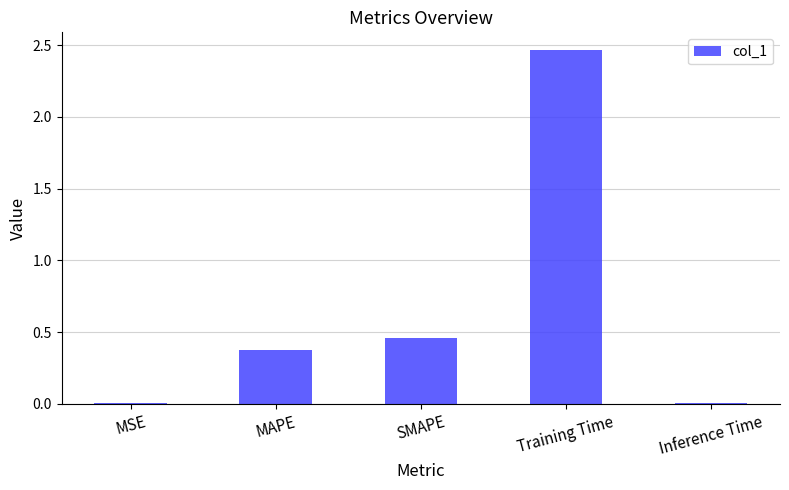

At which label is the value closest to 1?

SMAPE